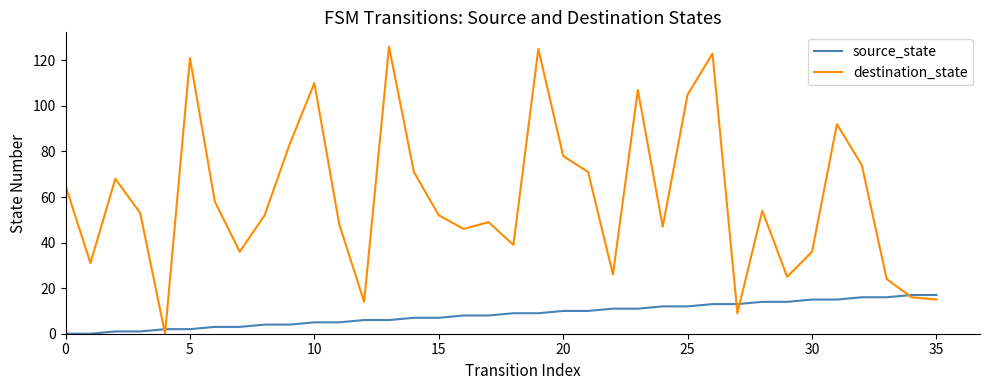

Count the number of categories in the chart.

36